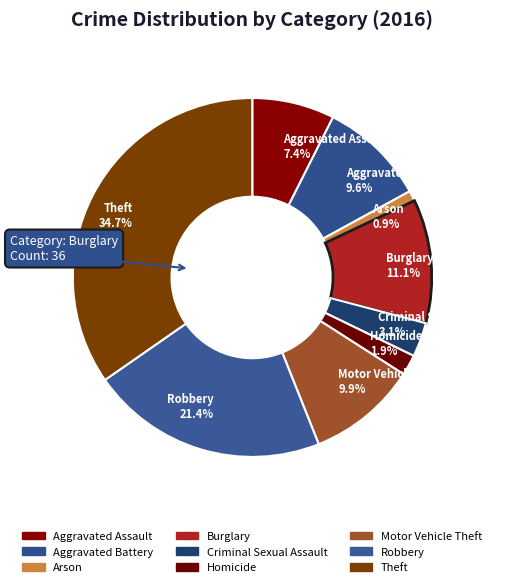

Does Motor Vehicle Theft represent more than half of the total?

No